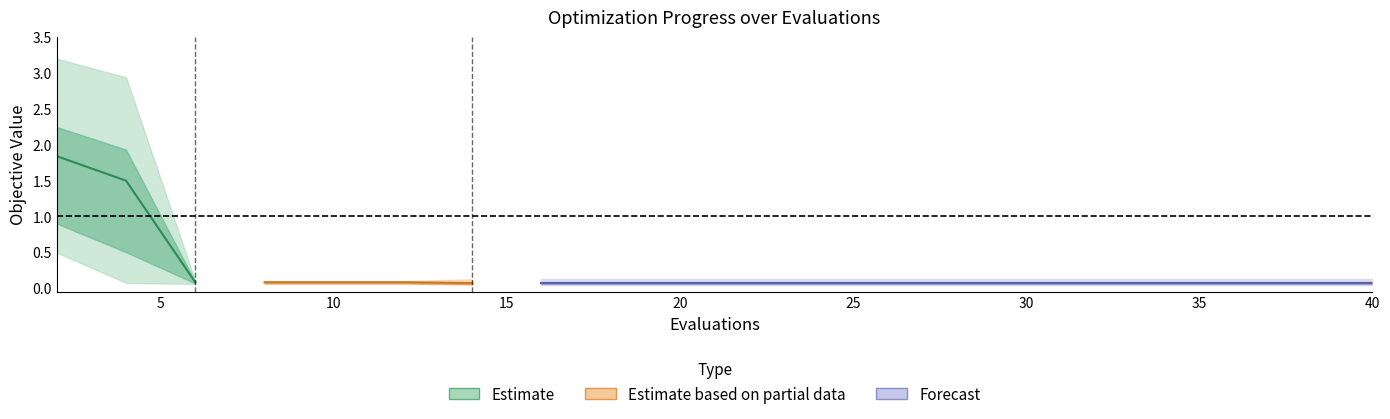

What is the value of the worst point at the 3rd from the left?

0.1